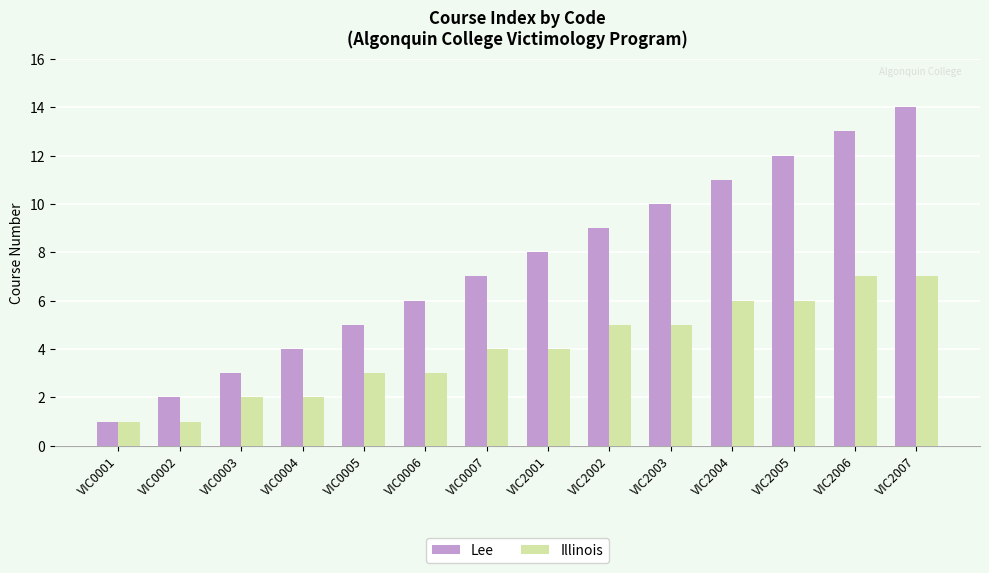

Is the value of Illinois at VIC0004 greater than the value of Lee at VIC2006?

No